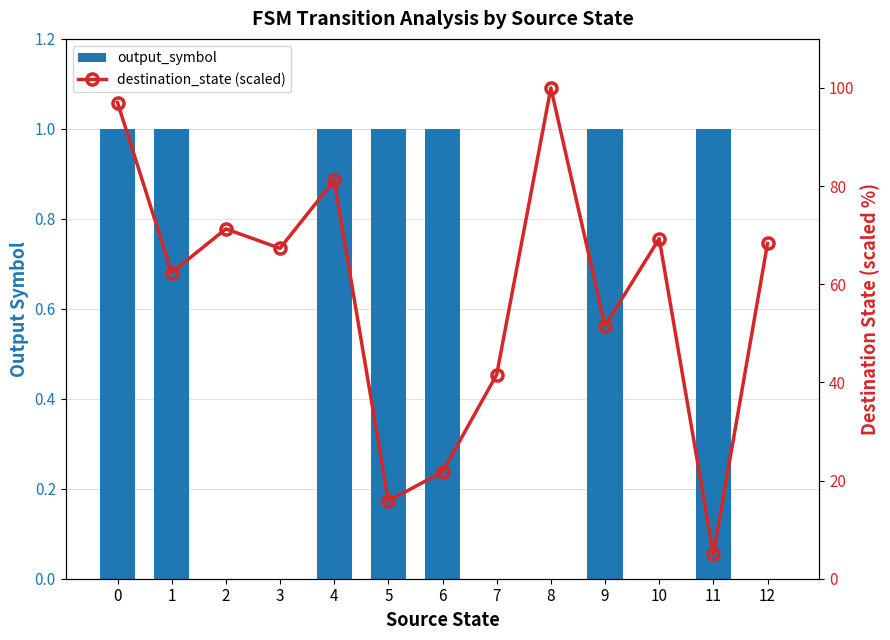

List the series in order of their peak value, highest first.

destination_state (scaled), output_symbol